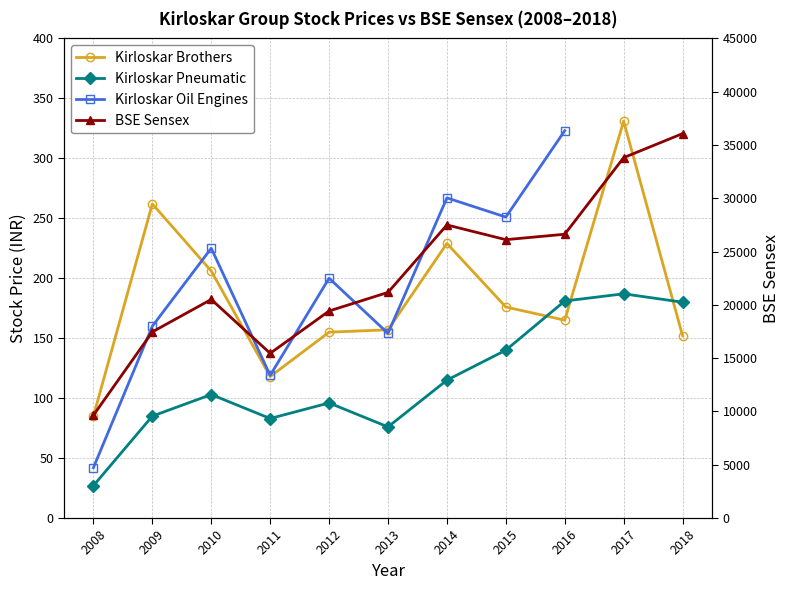

The value of Kirloskar Brothers (Stock) at 2014 is 159. True or false?

False